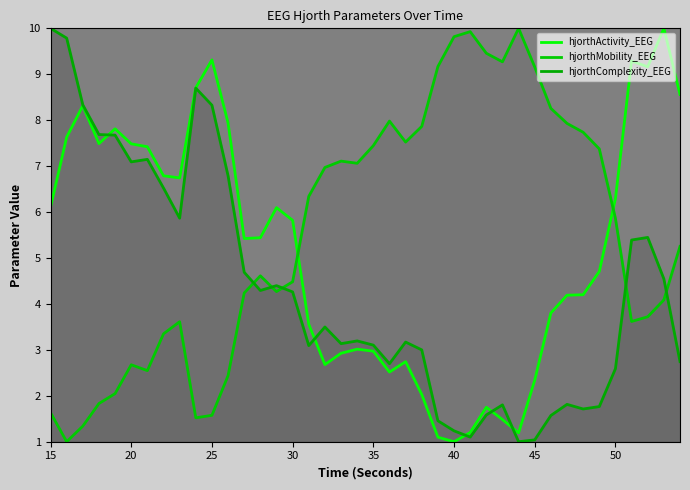

What is the sum of the hjorthMobility_EEG values at 27 and 45?

13.4